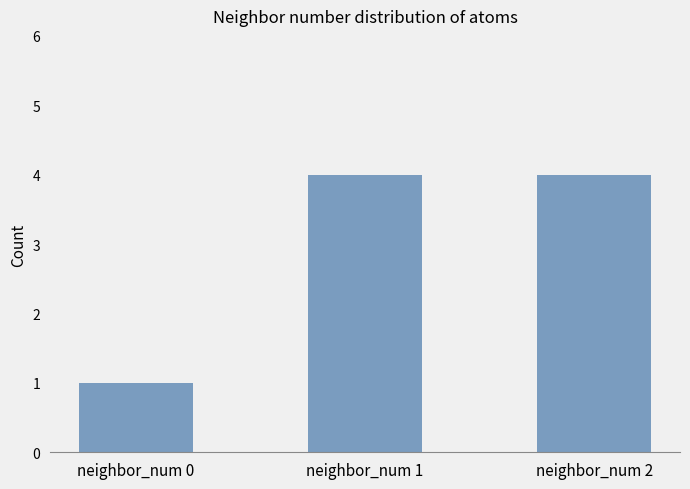

At which category does the chart reach its minimum across all series?

neighbor_num 0